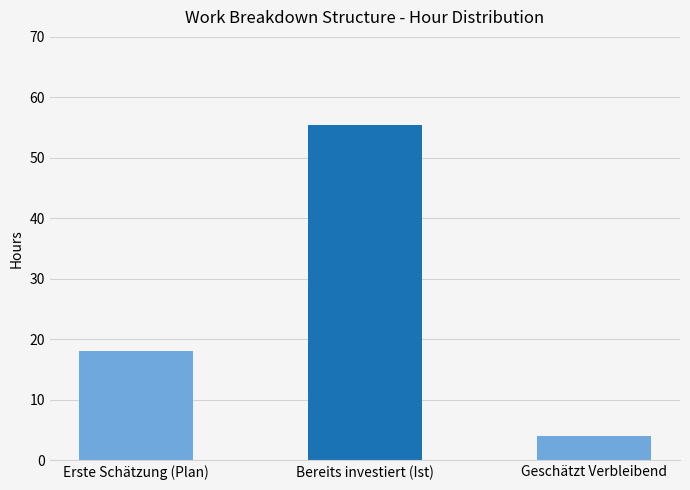

At which label is the value closest to 29?

Erste Schätzung (Plan)